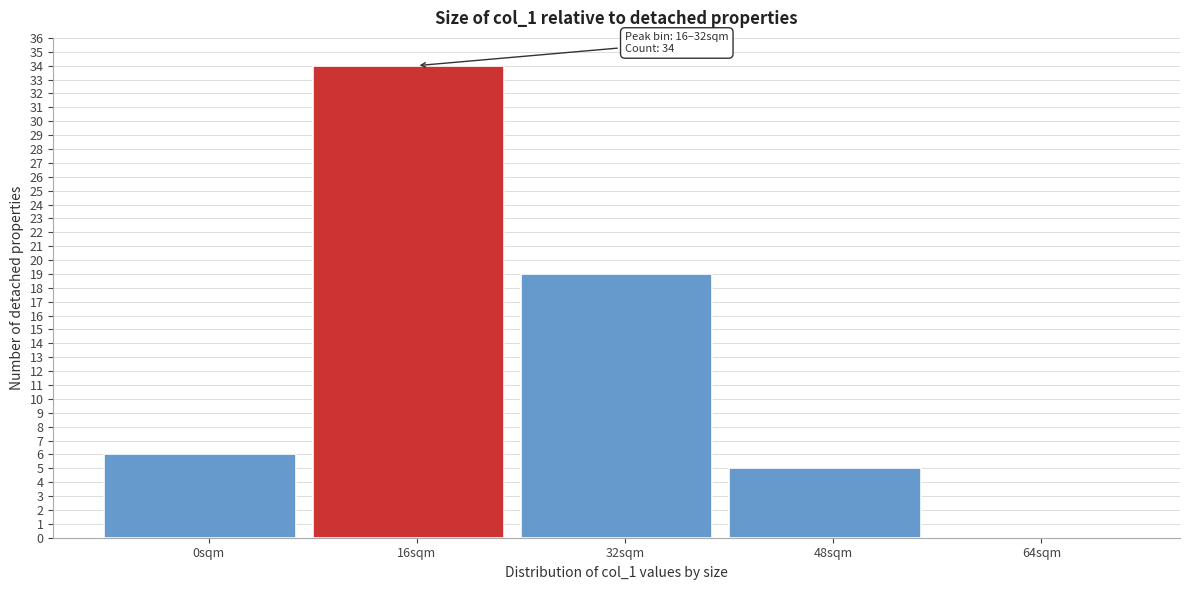

Reading right to left, list all the values displayed in this chart.

64sqm=0	48sqm=5	32sqm=19	16sqm=34	0sqm=6